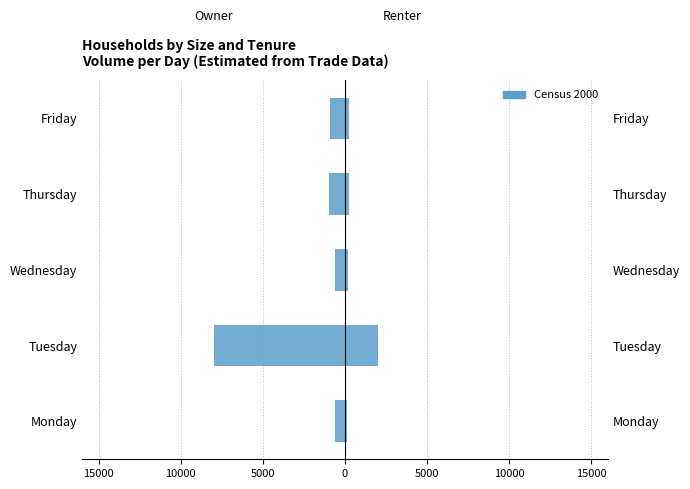

Reading left to right, extract all data points from this chart.

-594.8	-8000.0	-610.0	-971.2	-897.0